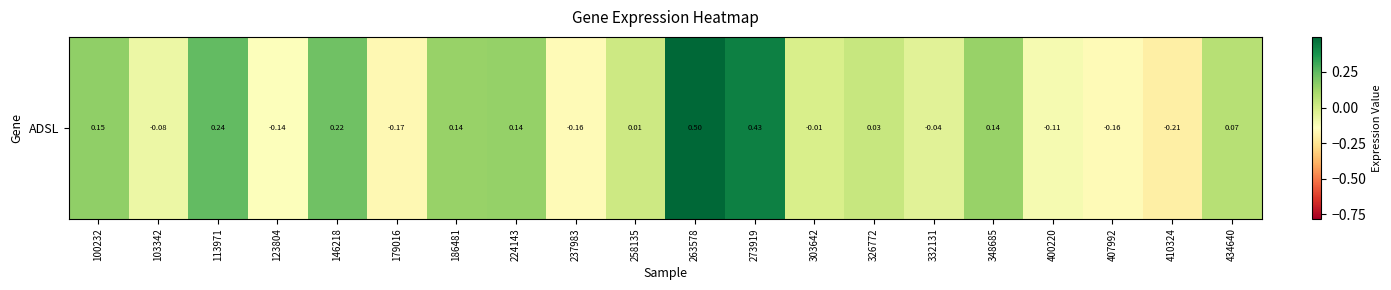

Where does the data first go above 0?

100232